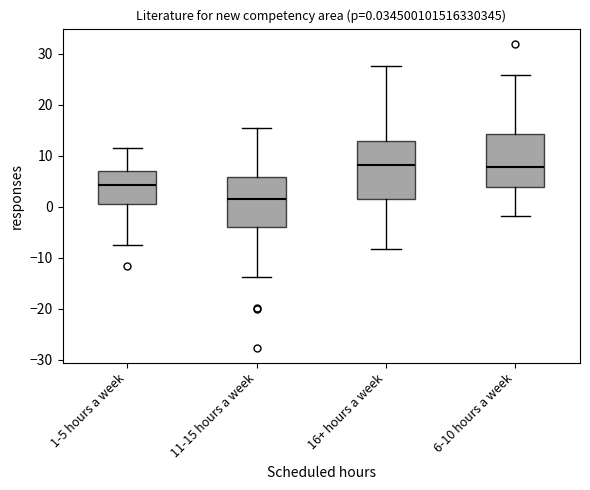

Which box's median line is the lowest?

11-15 hours a week